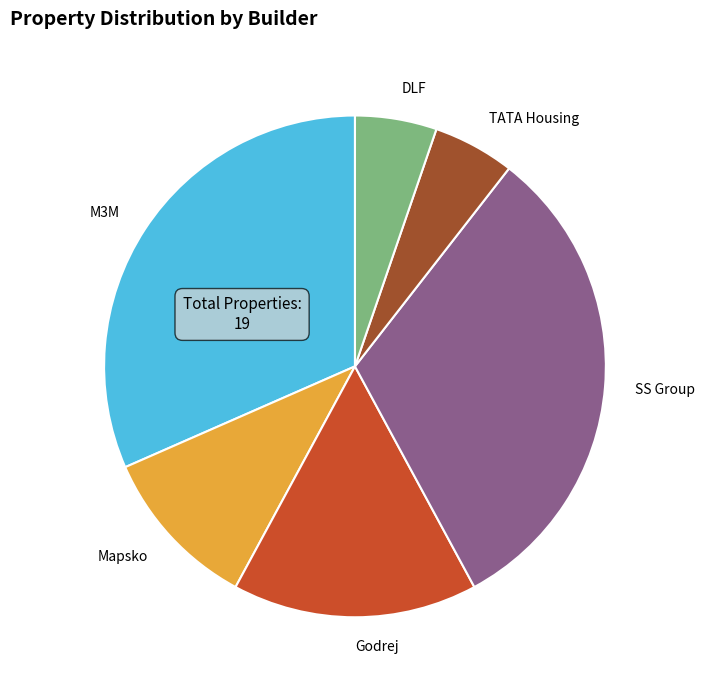

Does TATA Housing represent more than half of the total?

No